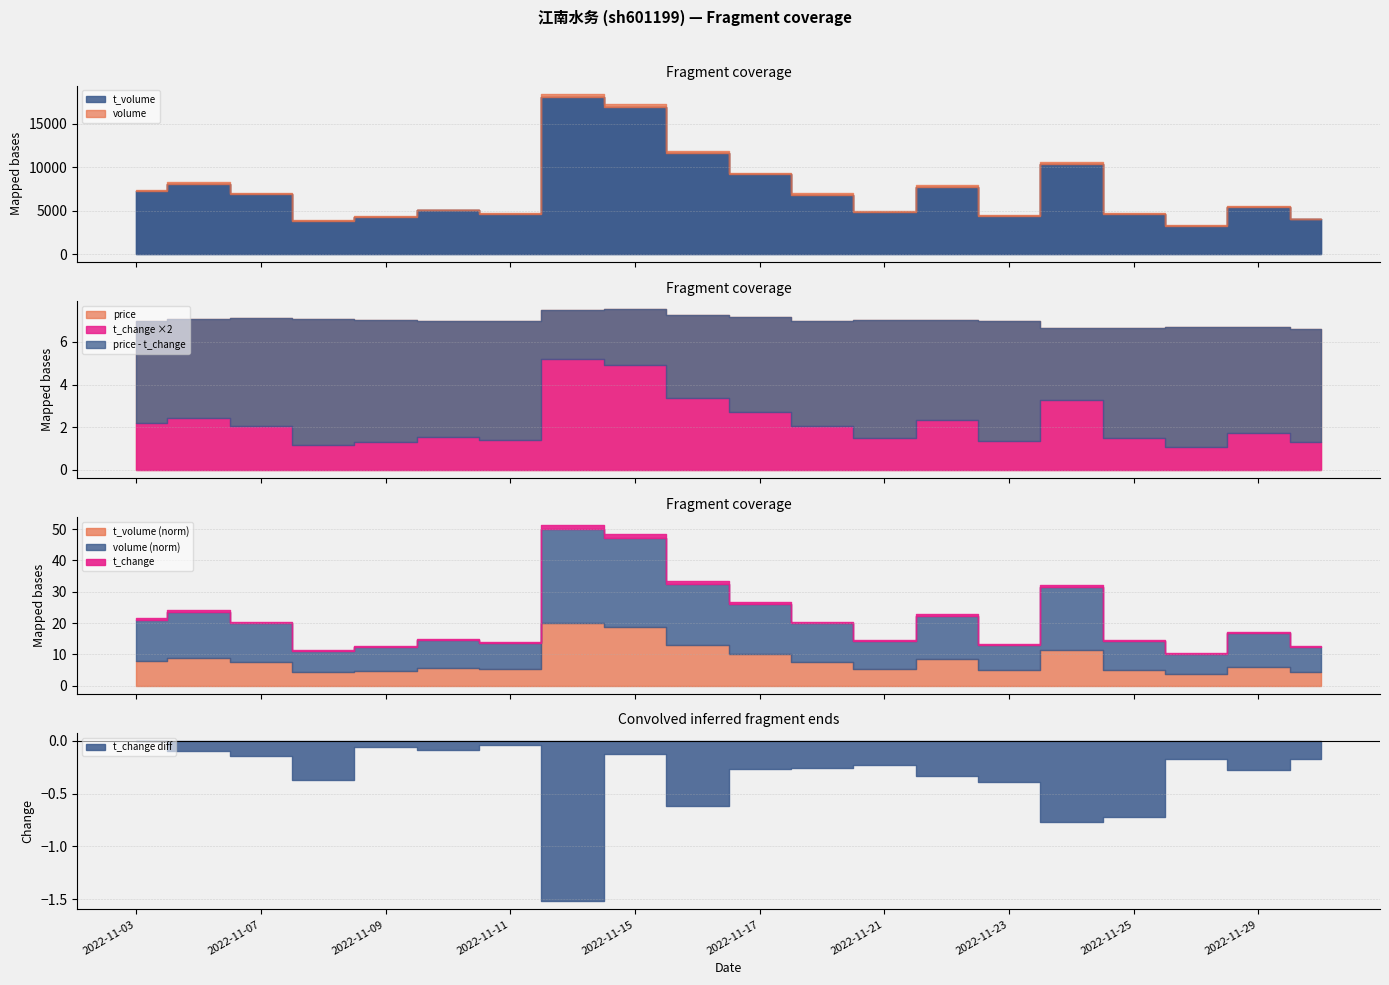

What is the value of the price point at the 11th from the left?

7.2